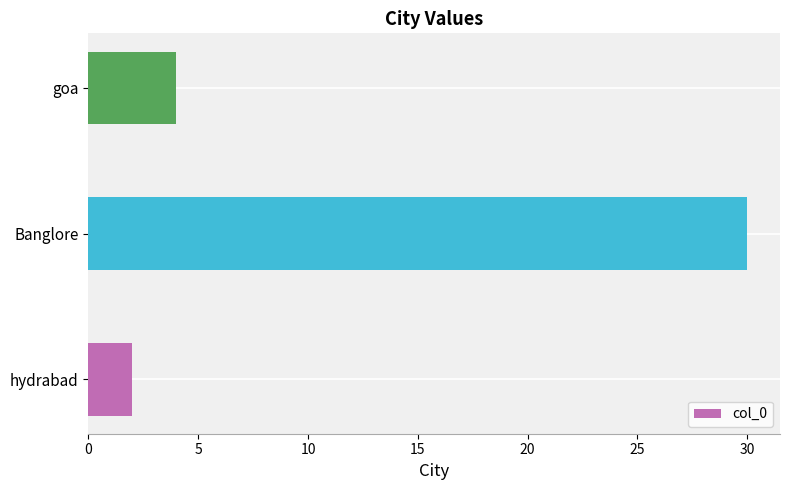

Rank the categories by value from lowest to highest.

hydrabad, goa, Banglore